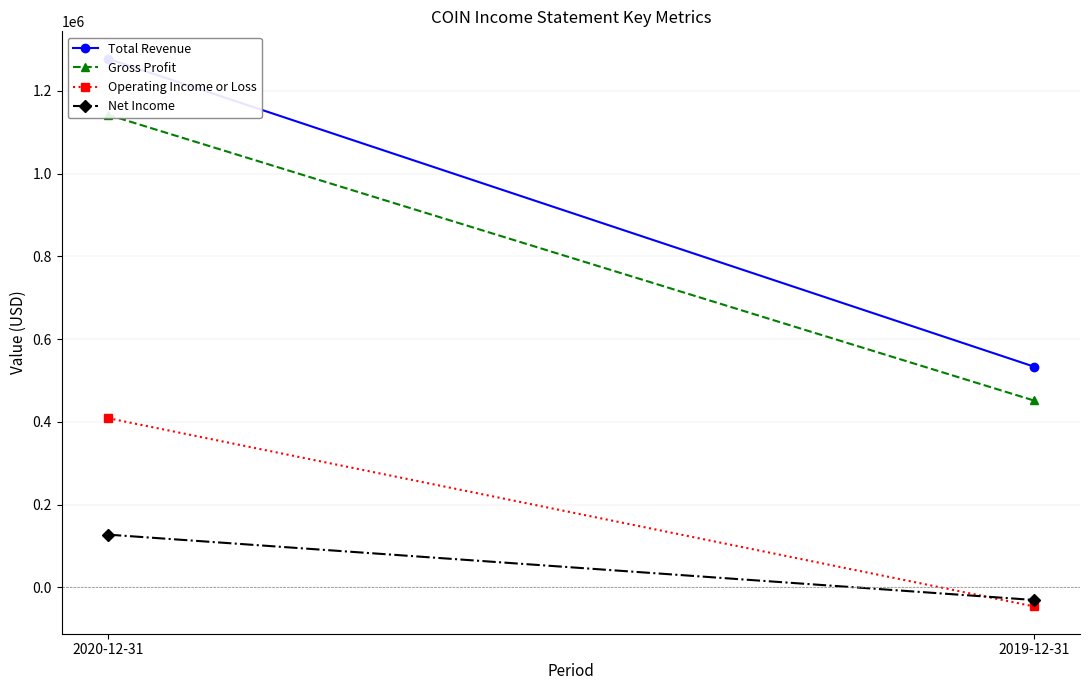

Read the Net Income value at 2019-12-31, to the nearest 10.

-30400